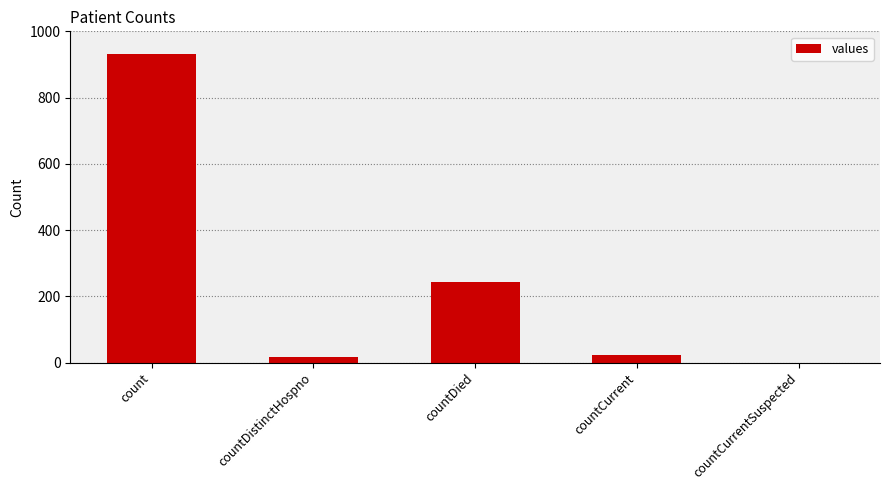

Which category has the highest value across all series?

count